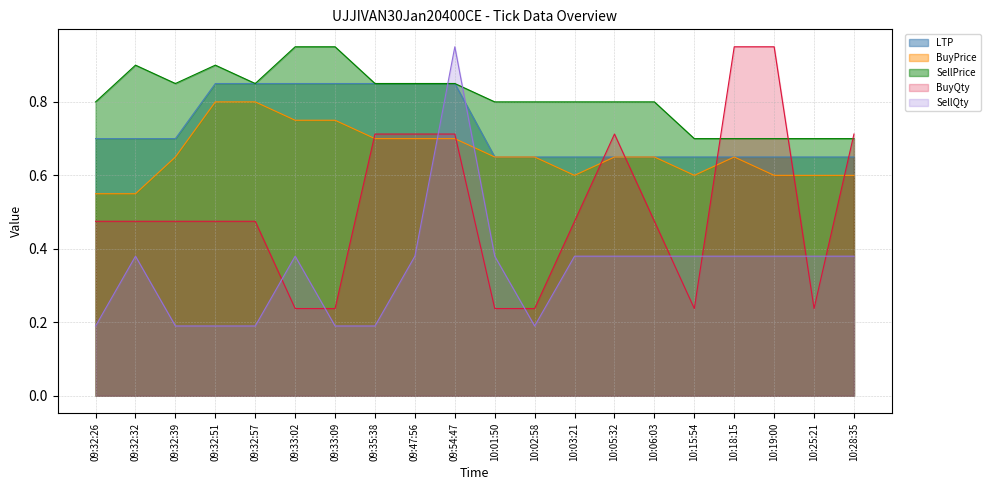

In SellPrice, how many points are lower than both neighbors (excluding endpoints)?

2